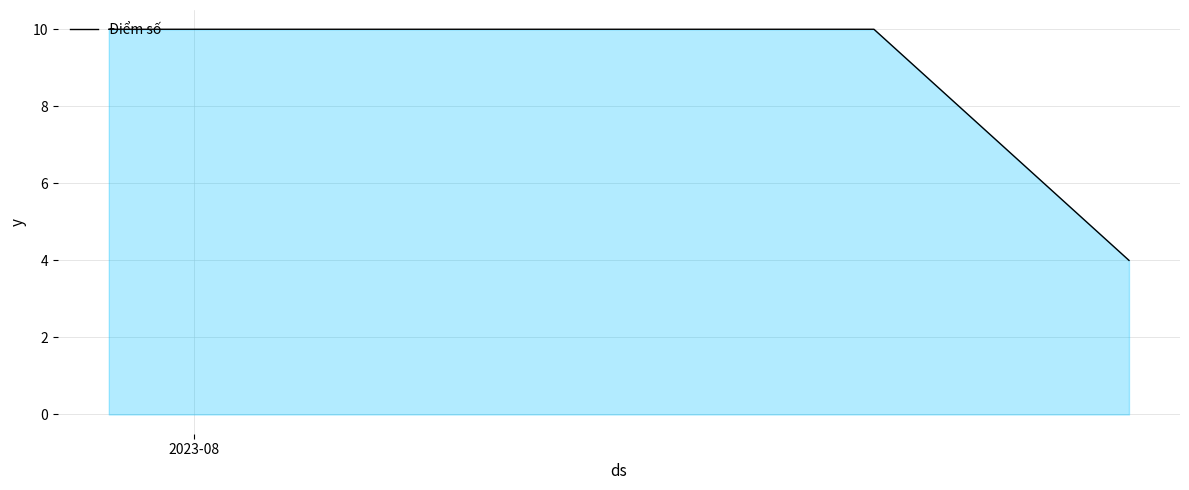

How many lines are shown in the chart?

1